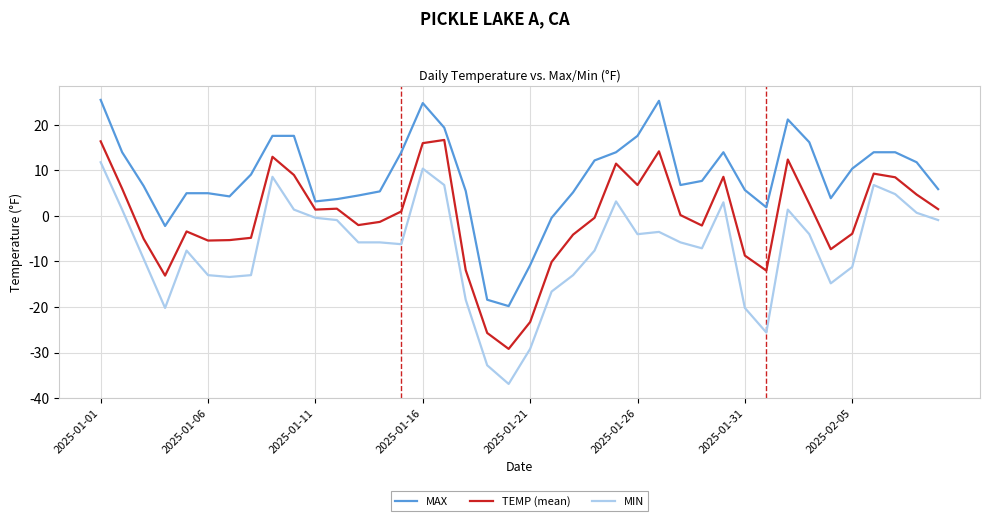

What is the sum of all MIN values?

-287.0